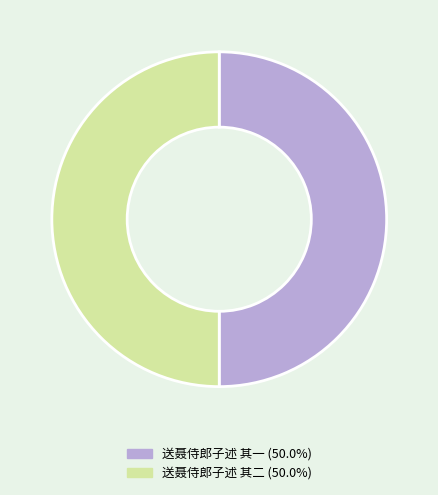

Is the sum of 送聂侍郎子述 其一 and 送聂侍郎子述 其二 greater than half?

Yes